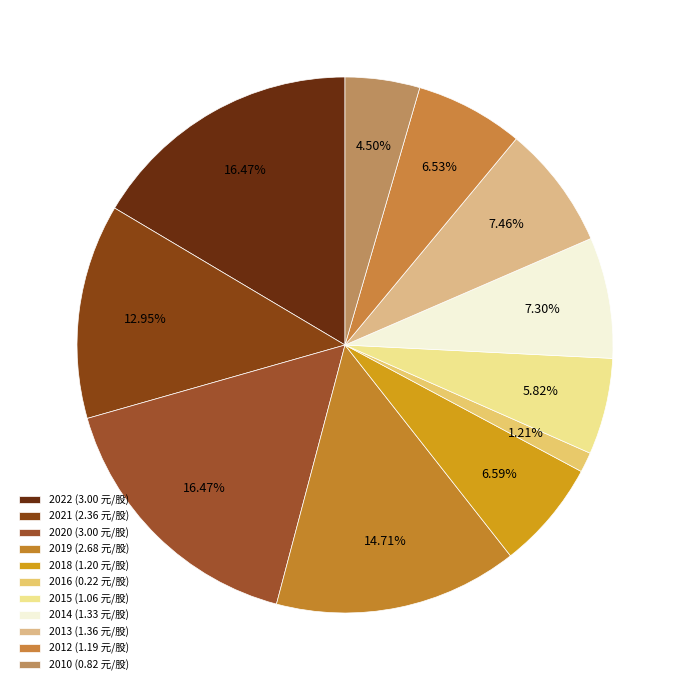

Rank the categories by value from lowest to highest.

2016, 2010, 2015, 2012, 2018, 2014, 2013, 2021, 2019, 2022, 2020